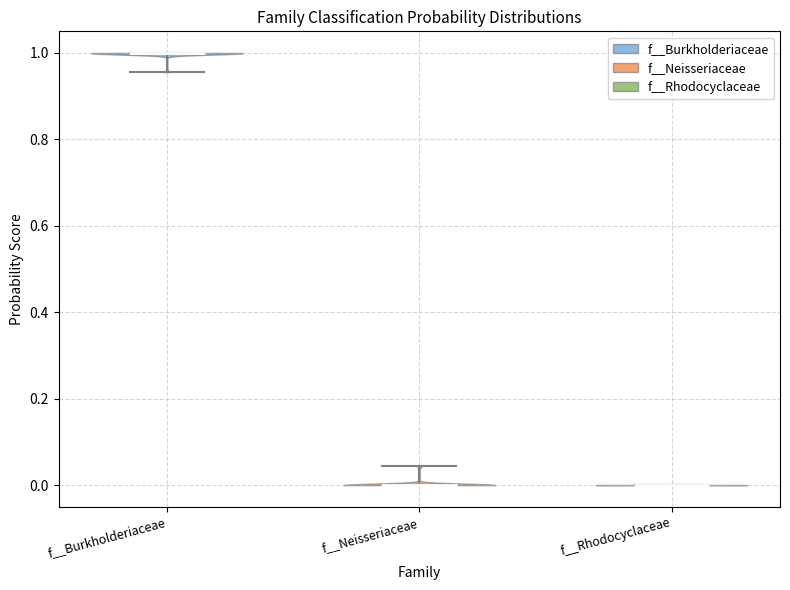

Reading left to right, read every violin against the y-axis: where its median line is, and the lowest and highest points it reaches. The values are not printed on the chart, so give them approximately, as read against the axis.

f__Burkholderiaceae: median line 1.00, lowest point 0.96, highest point 1.00
f__Neisseriaceae: median line 0.00, lowest point 0.00, highest point 0.04
f__Rhodocyclaceae: median line 0.00, lowest point 0.00, highest point 0.00